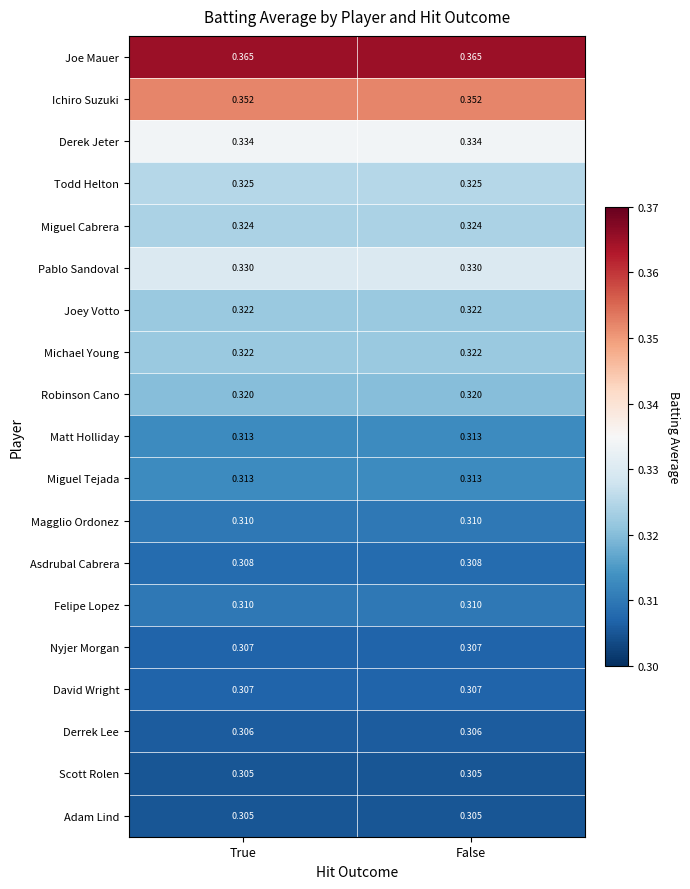

Is the value of Todd Helton at False greater than the value of Felipe Lopez at False?

Yes